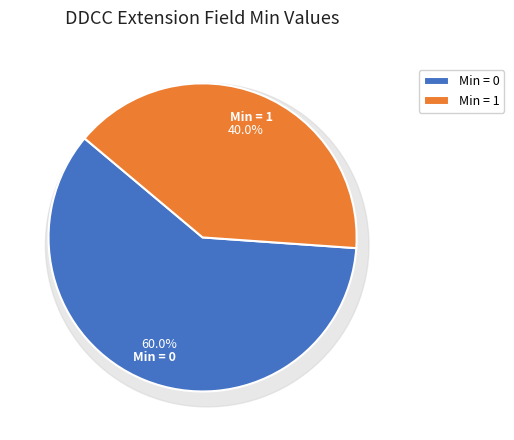

True or false: Extension.id accounts for 0% of the total.

True